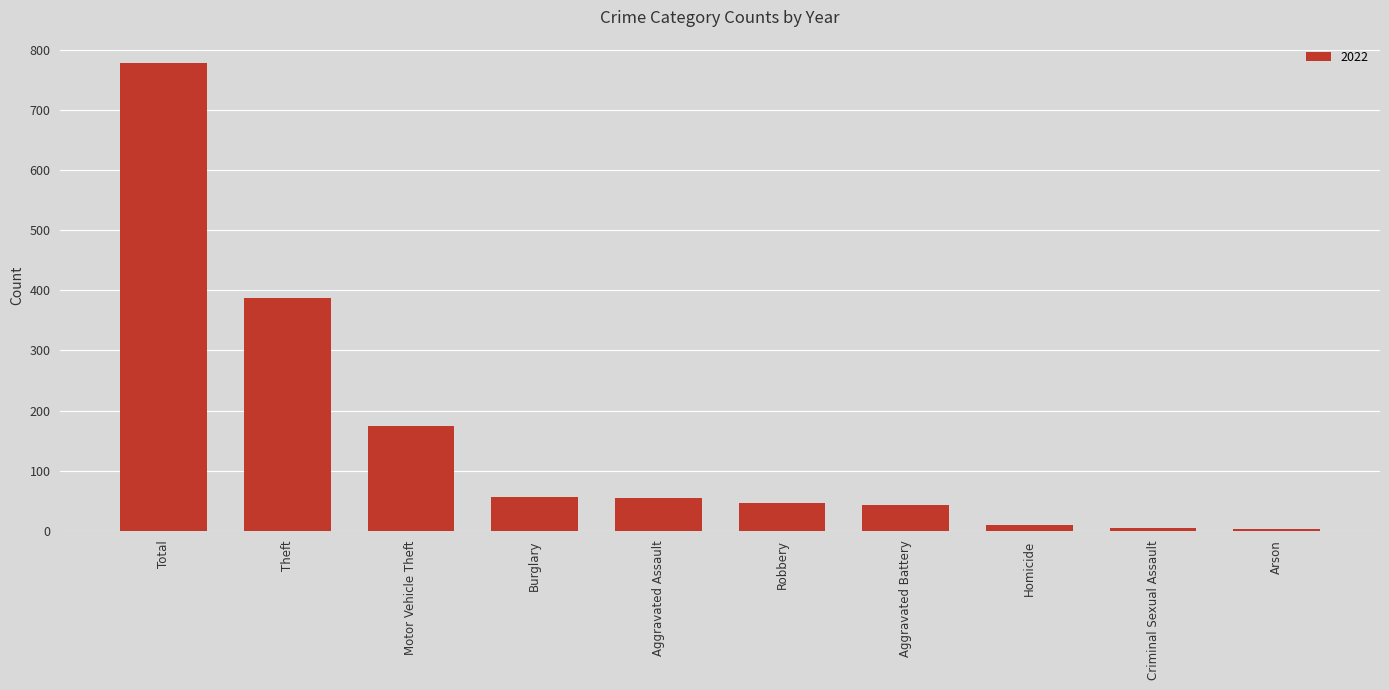

How many data points are less than 55?

5